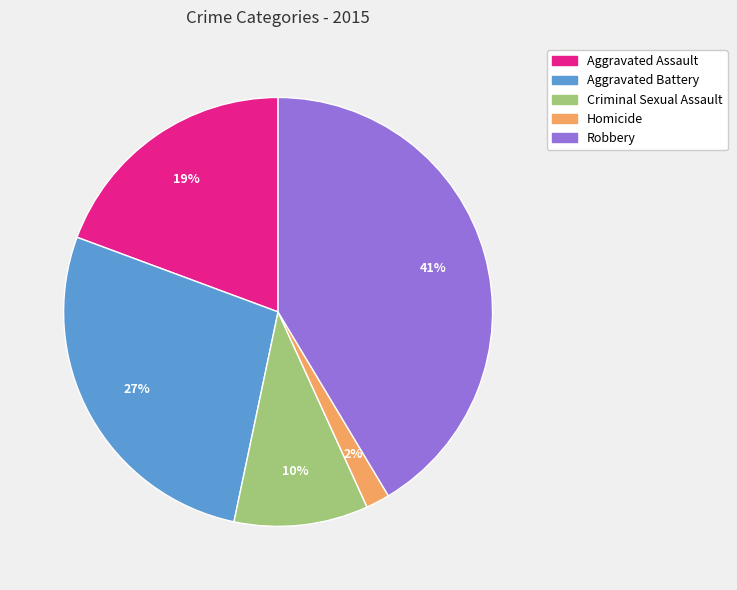

Does Aggravated Assault account for over 50% of the chart?

No